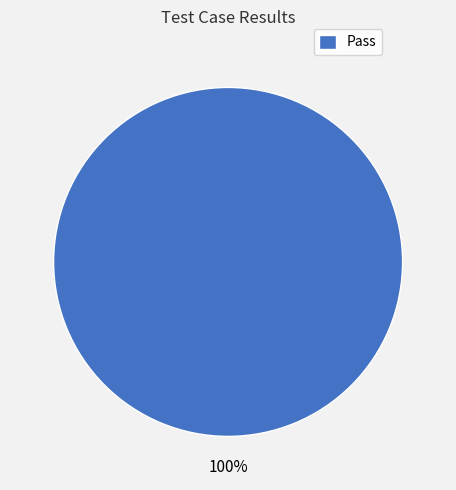

To the nearest percent, what portion does Pass represent?

100%